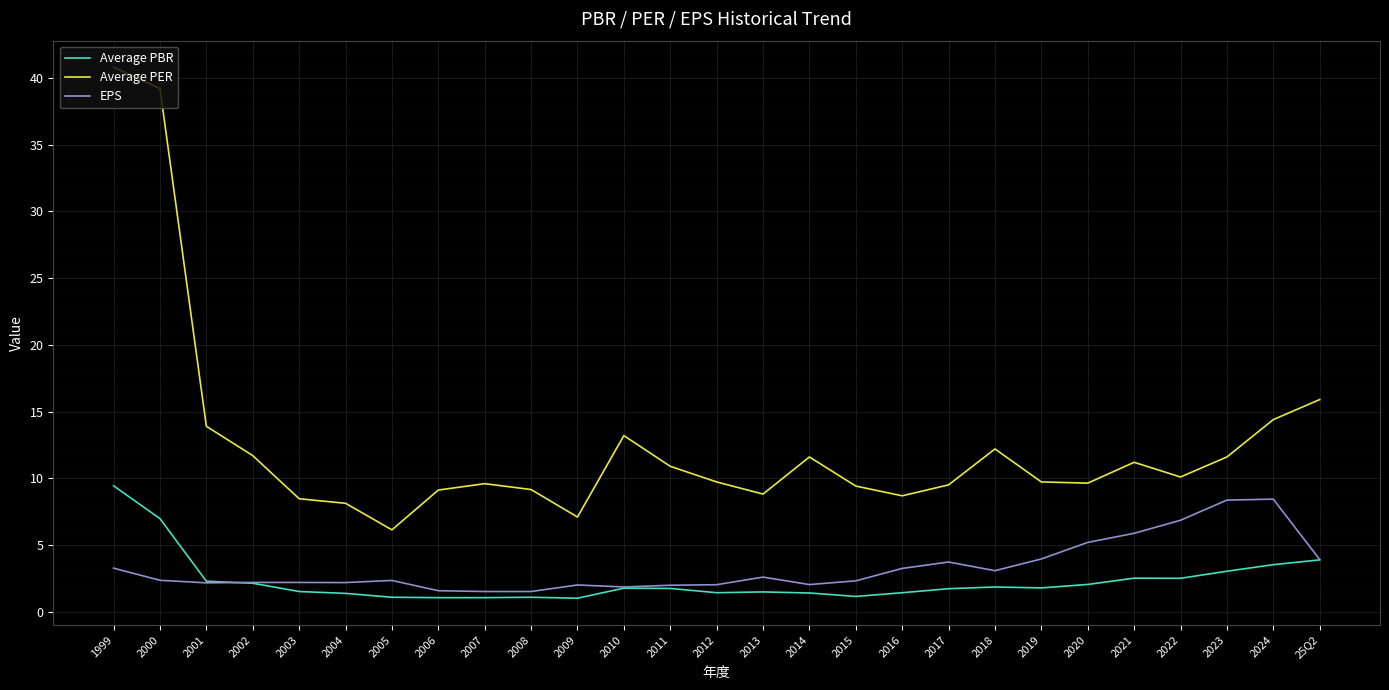

What value does the EPS series have at 2002?

2.2